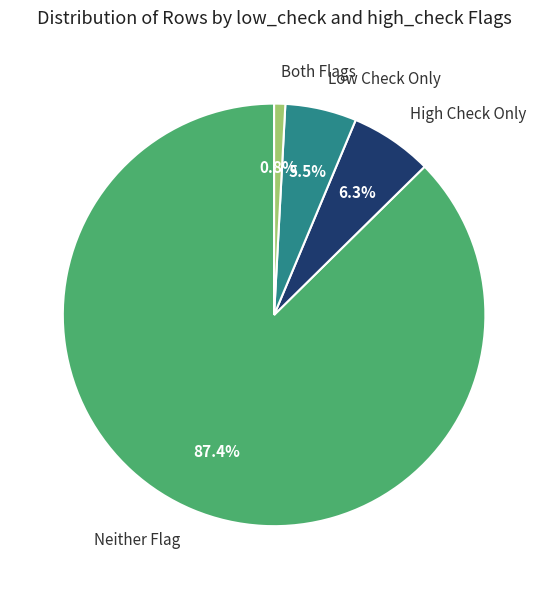

What is the total percentage of Both Flags and Low Check Only?

6.3%